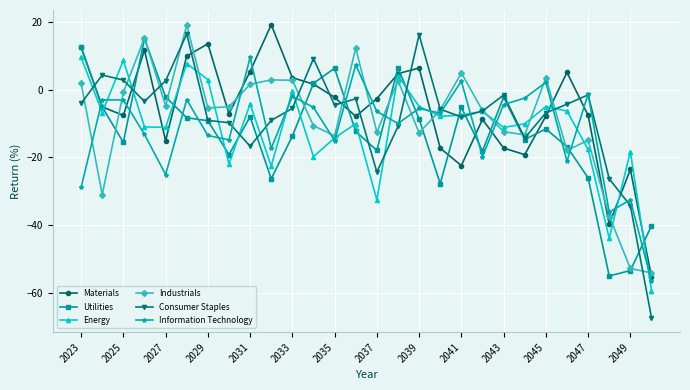

True or false: Materials and Information Technology intersect in this chart.

True